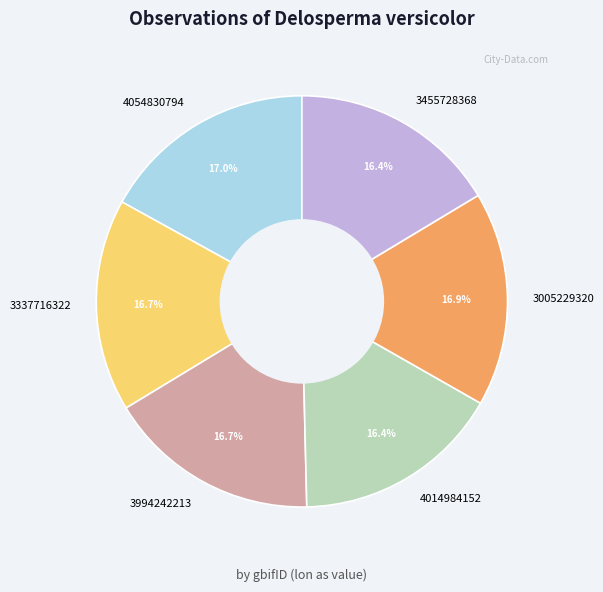

To the nearest percent, what is the average slice percentage?

17%